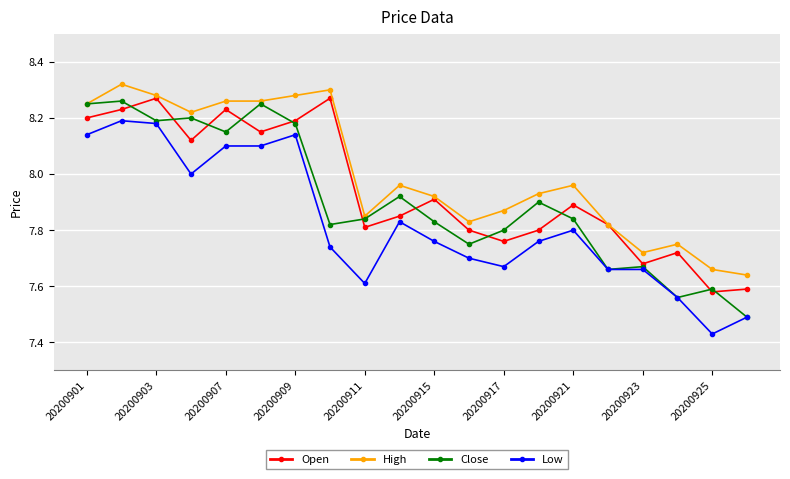

What are all the series names shown in the legend?

Open, High, Close, Low